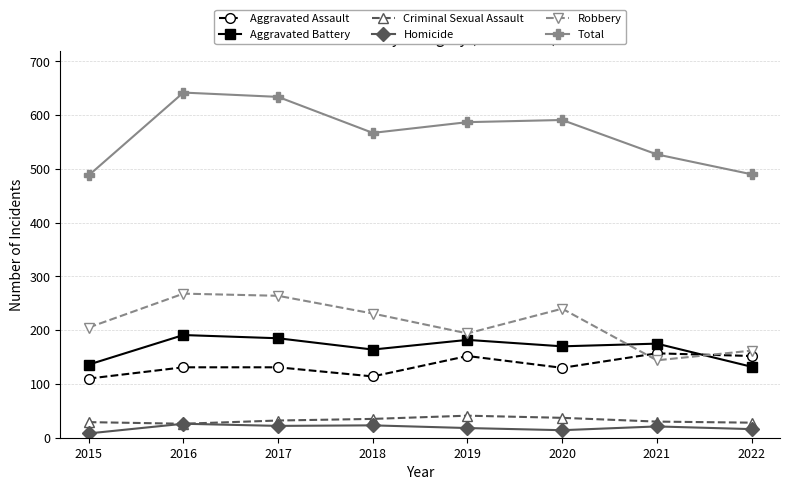

Which series has the largest range (max minus min)?

Total